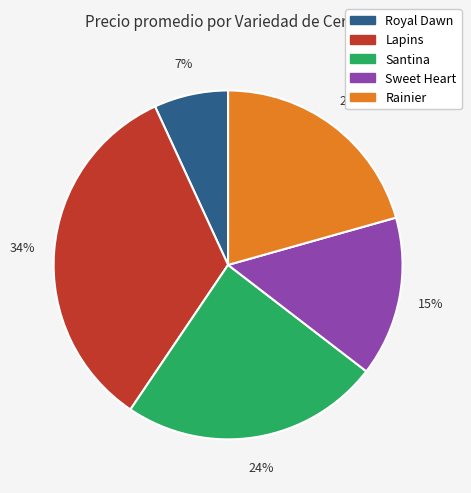

To the nearest percent, what is the difference between the largest and smallest slice percentages?

27%